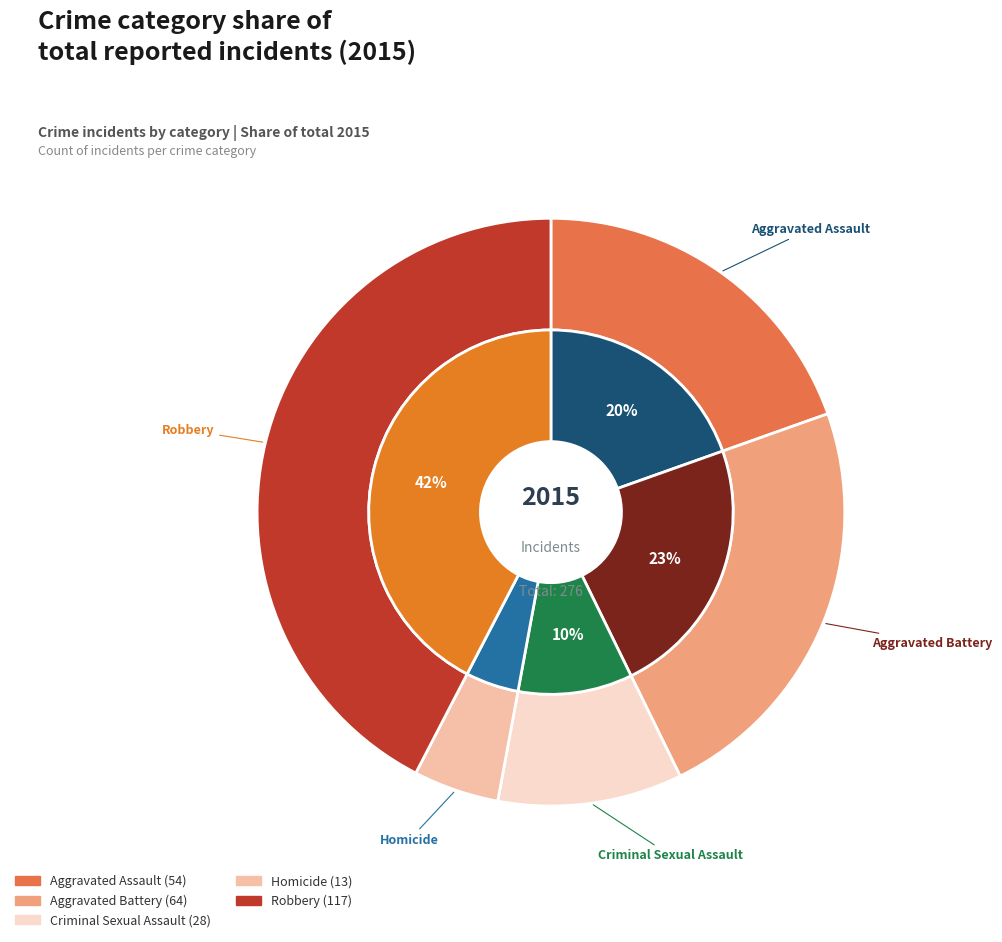

What percentage is the 3 slice, to the nearest percent?

5%